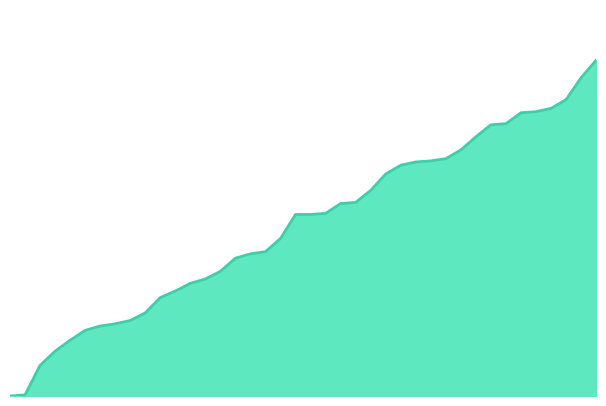

How many lines are shown in the chart?

1